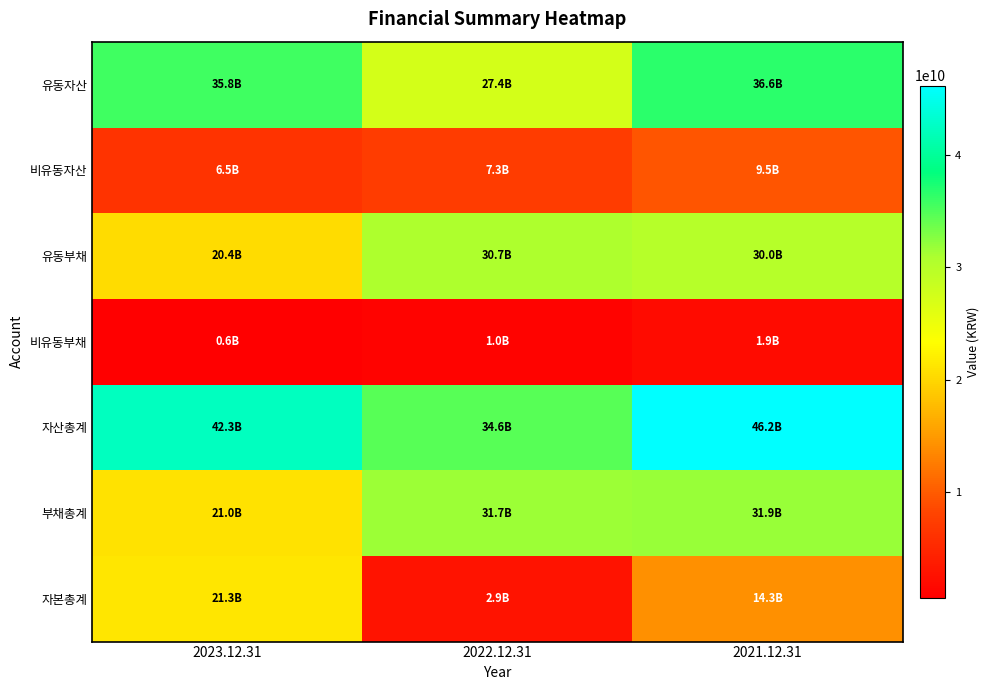

Reading left to right, what are all the values shown in this chart?

유동자산: 2023.12.31=35832739057	2022.12.31=27371297481	2021.12.31=36645352754
비유동자산: 2023.12.31=6462341885	2022.12.31=7252738825	2021.12.31=9532336905
유동부채: 2023.12.31=20388658138	2022.12.31=30732588148	2021.12.31=30025841139
비유동부채: 2023.12.31=601211320	2022.12.31=977613957	2021.12.31=1900516005
자산총계: 2023.12.31=42295080942	2022.12.31=34624036306	2021.12.31=46177689659
부채총계: 2023.12.31=20989869458	2022.12.31=31710202105	2021.12.31=31926357144
자본총계: 2023.12.31=21305211484	2022.12.31=2913834201	2021.12.31=14251332515